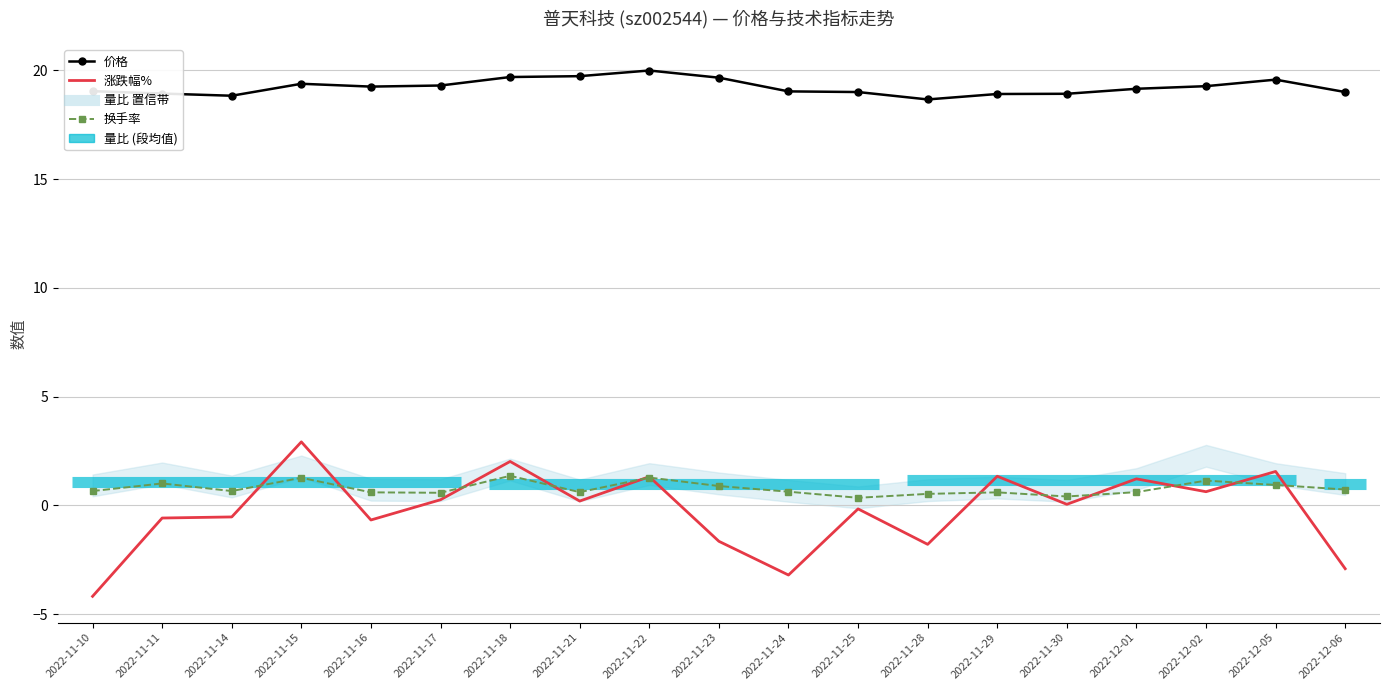

What is the label of the 11th point from the left?

2022-11-24